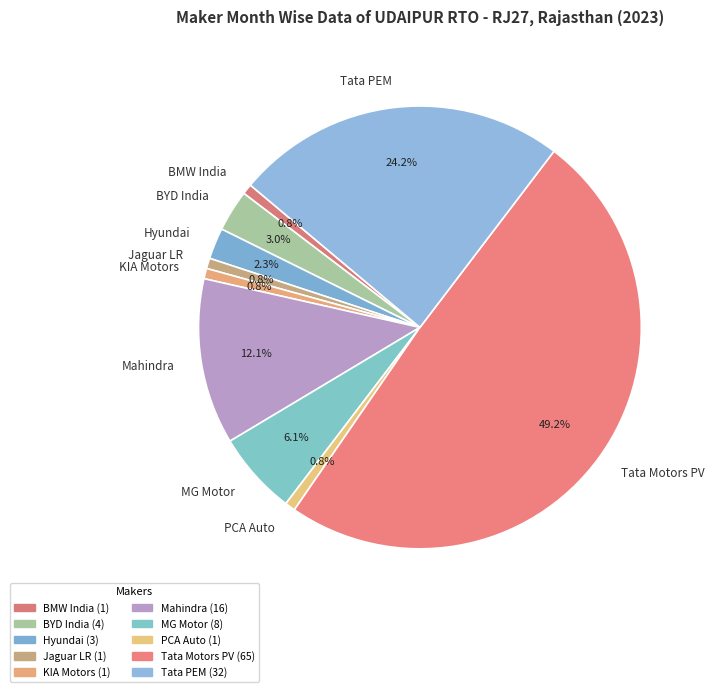

Does PCA Auto represent more than half of the total?

No